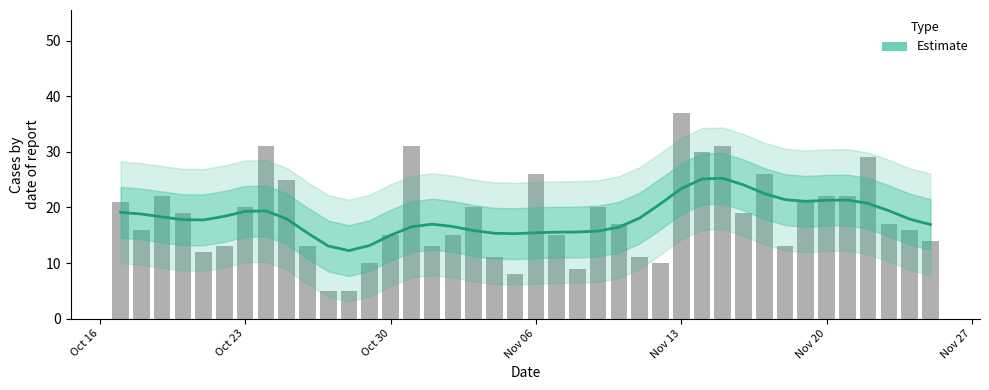

Does the chart contain stacked bars?

No